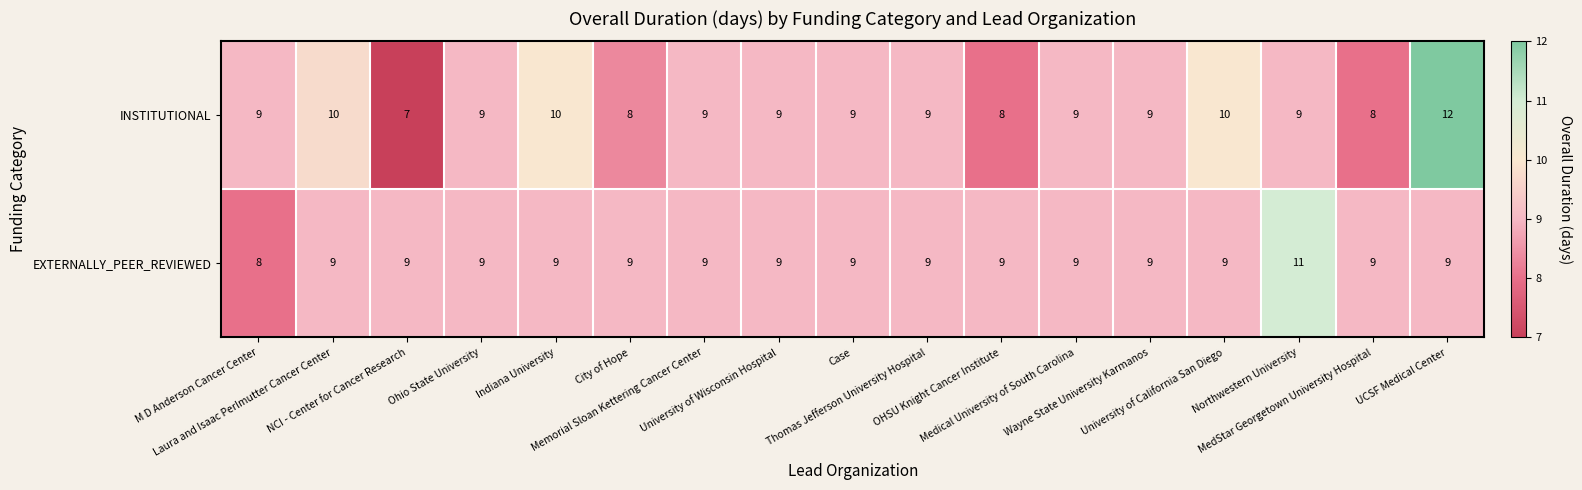

At how many categories does at least one series exceed 7?

17